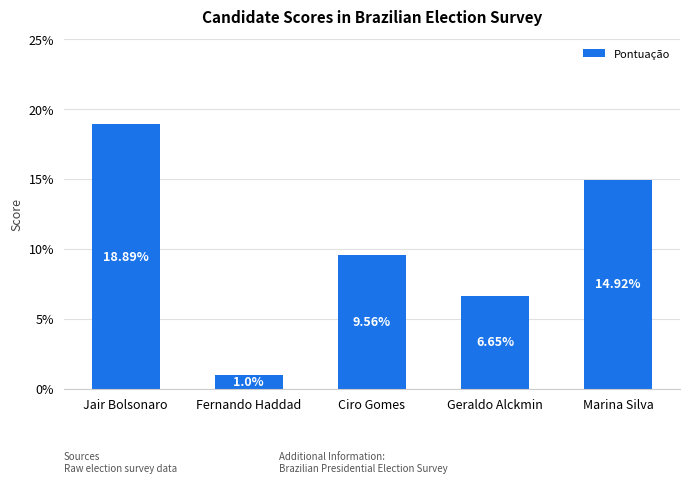

Which has a higher value, Marina Silva or Fernando Haddad?

Marina Silva